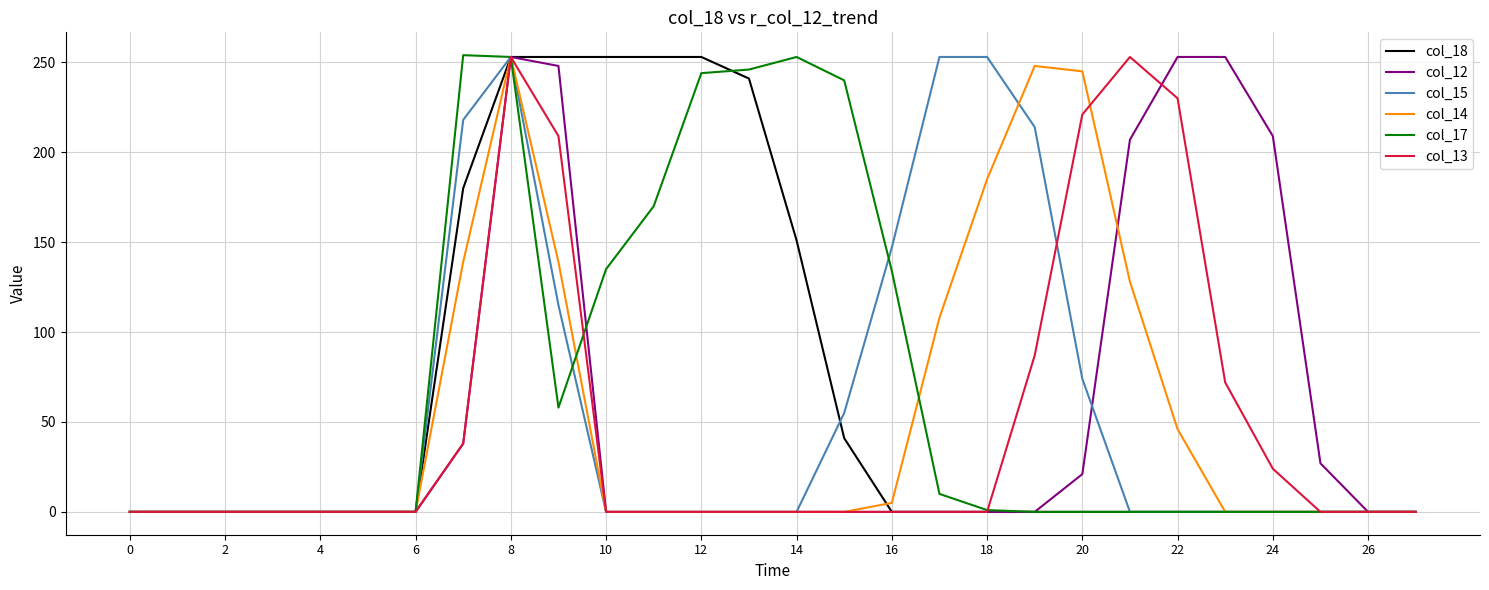

What is the maximum value for col_17?

254